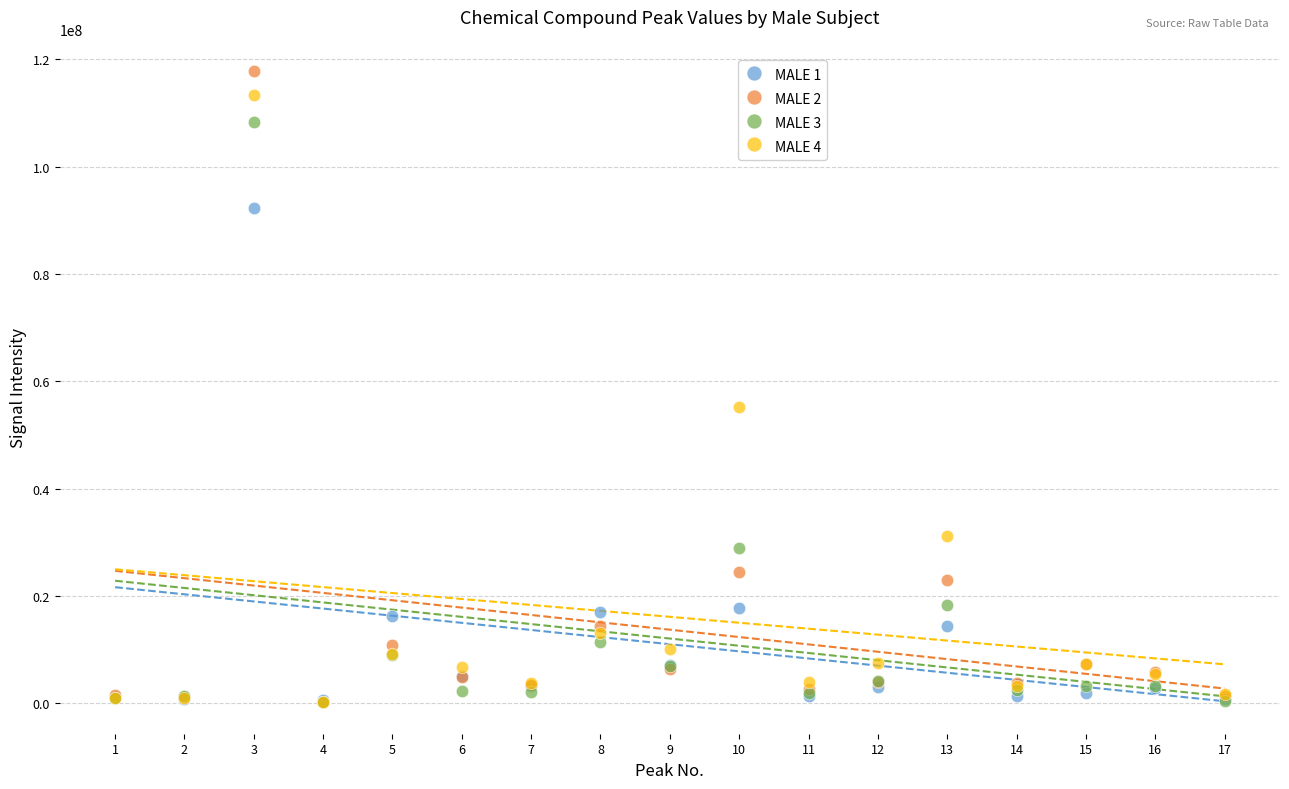

What are all the series names shown in the legend?

MALE 1, MALE 2, MALE 3, MALE 4